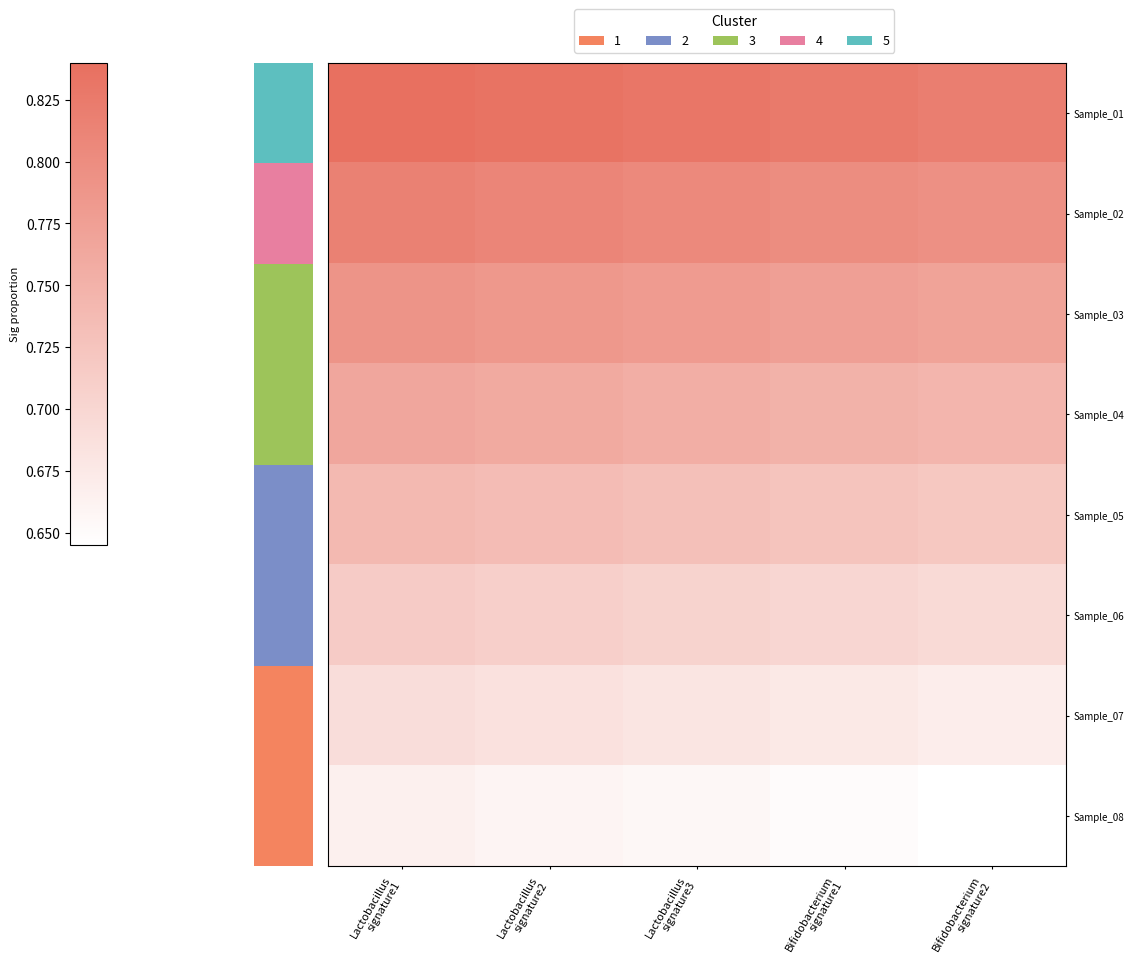

What is the total value across all series at 2?

5.9